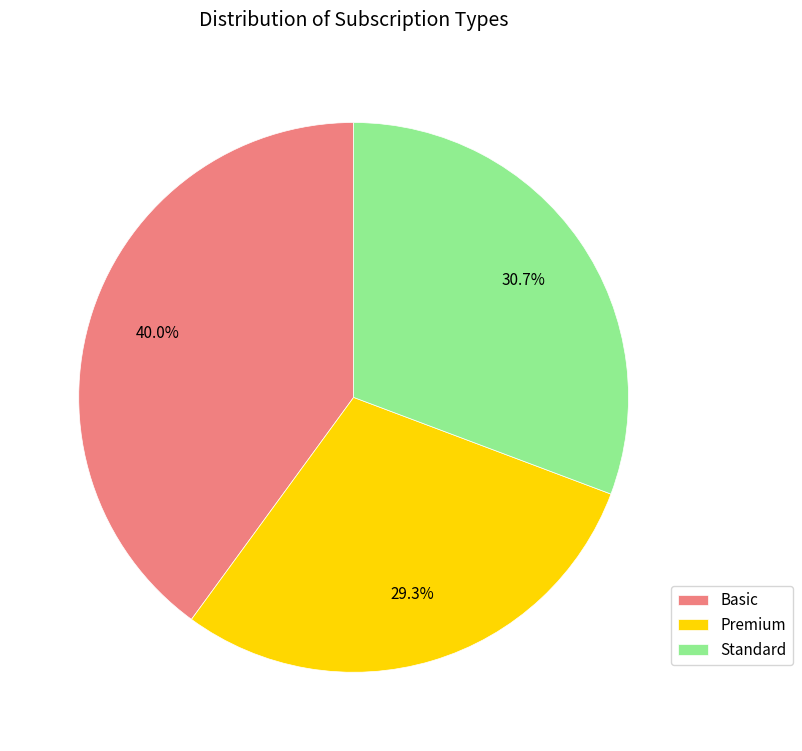

Does any single category account for the majority?

No